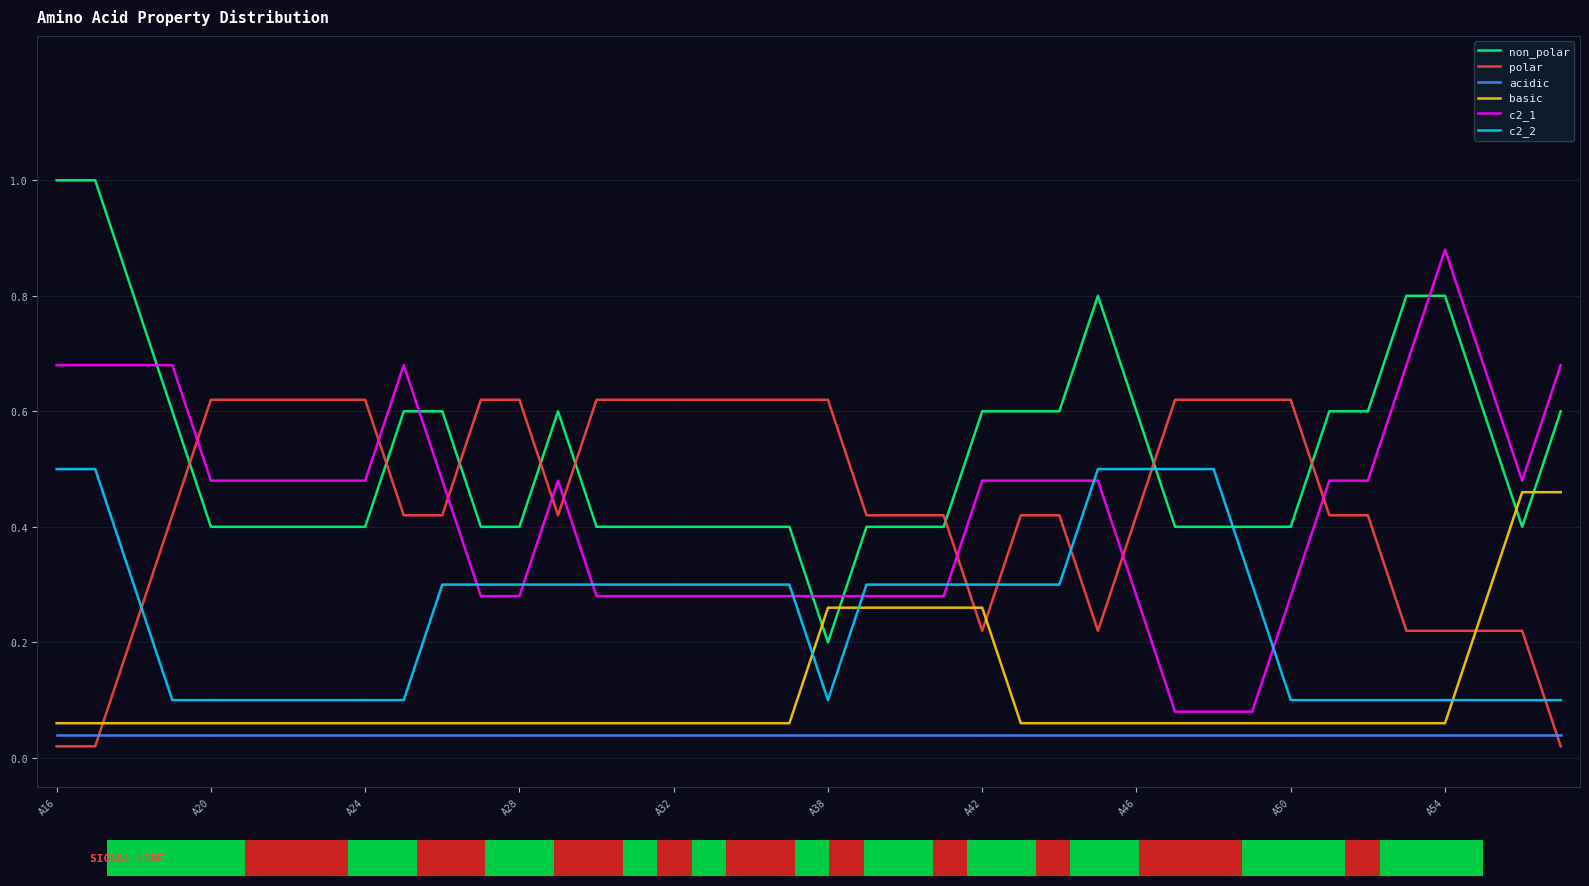

At which label does c2_2 reach its peak?

A16